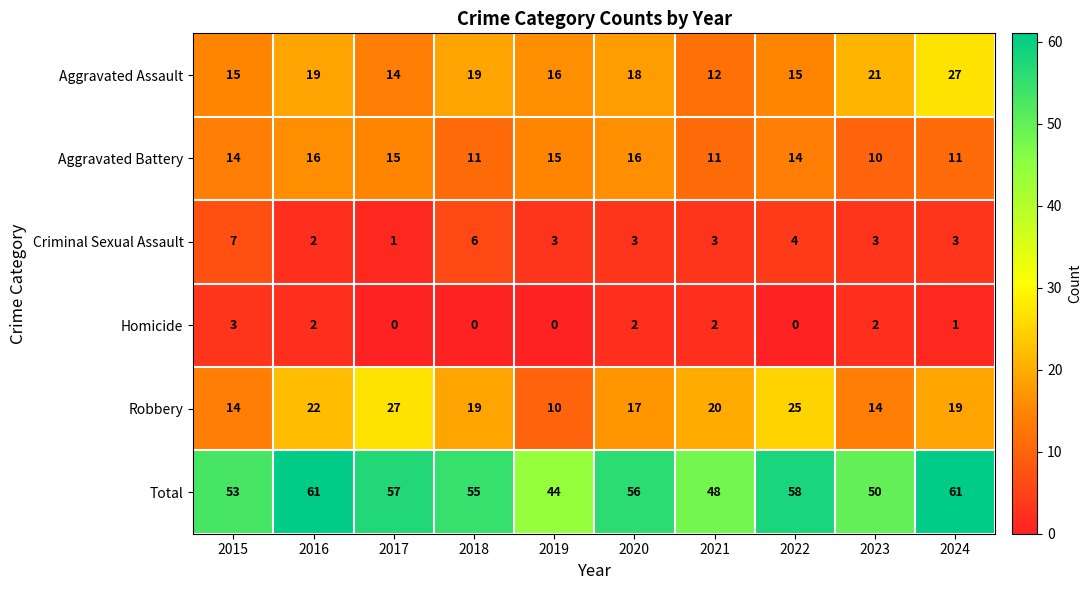

What is the lowest value of the Aggravated Battery series?

10